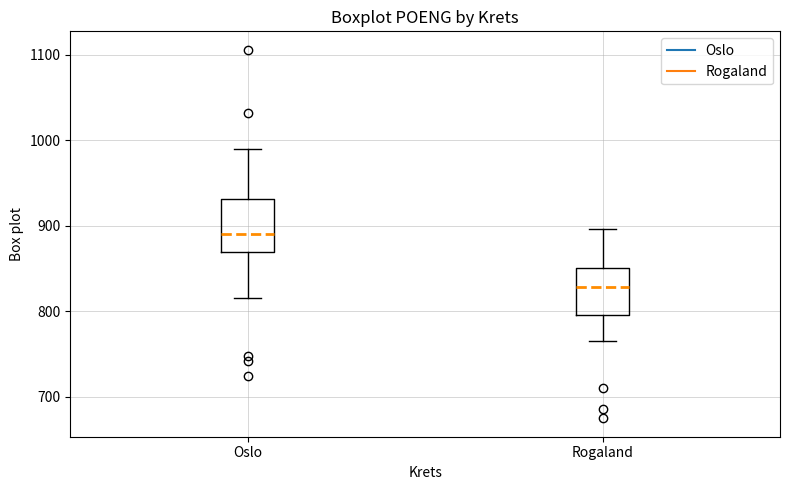

Reading left to right, read every box against the y-axis: the position of its median line, the range the box covers, and the ends of its whiskers. The values are not printed on the chart, so give them approximately, as read against the axis.

Oslo: median 890, box 870 to 930, whiskers 820 to 990
Rogaland: median 830, box 800 to 850, whiskers 770 to 900